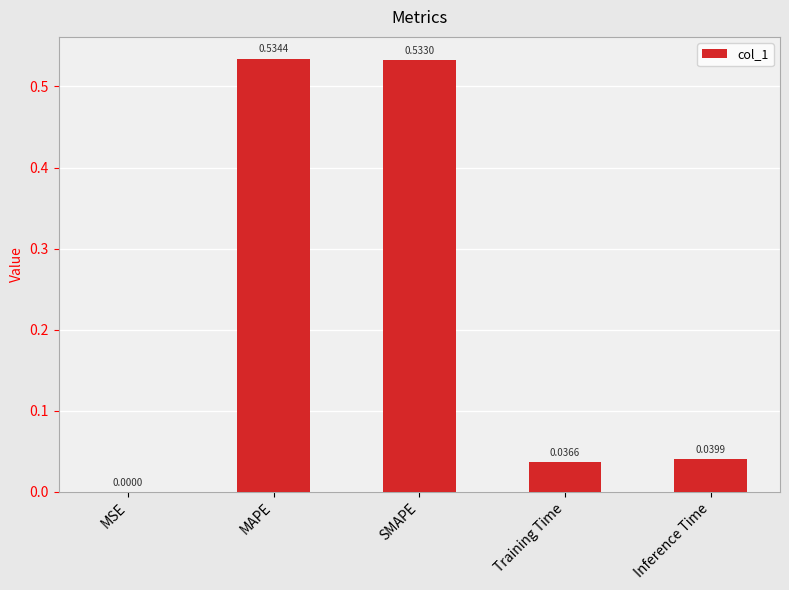

How many categories are shown in the chart?

5